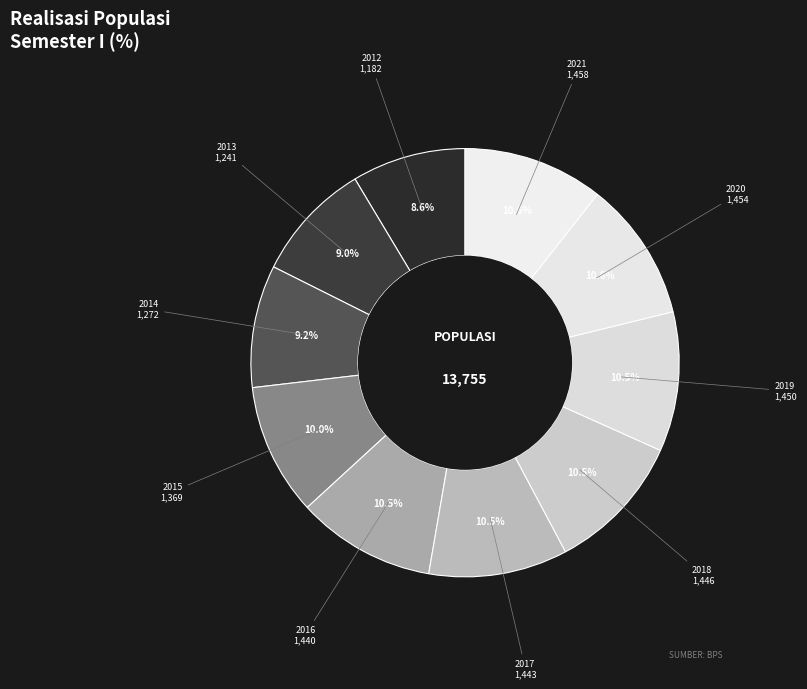

How many segments does this pie chart have?

10